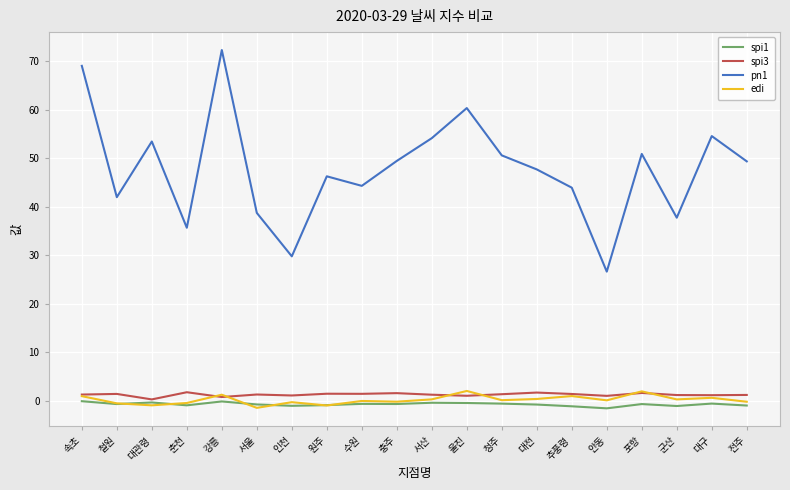

What is the maximum value shown in the chart?

72.3